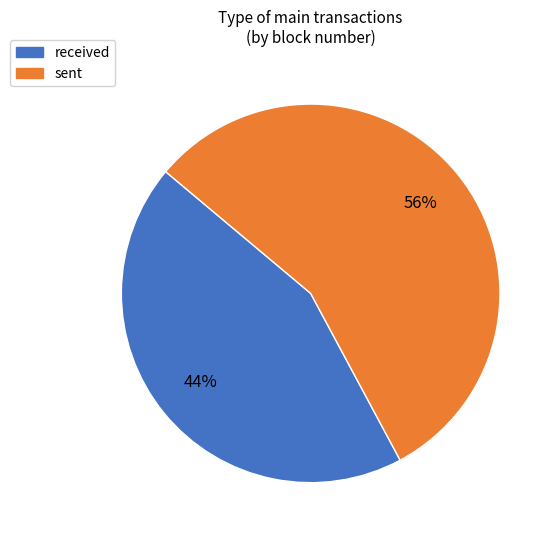

Combined, do sent and received account for over 50%?

Yes